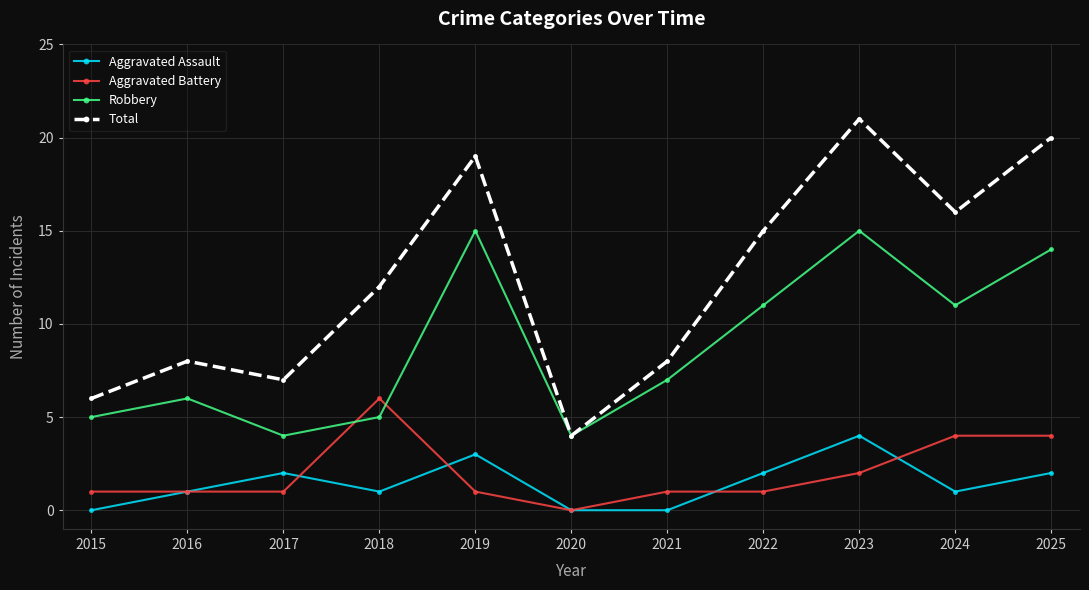

How many distinct data groups are displayed?

4